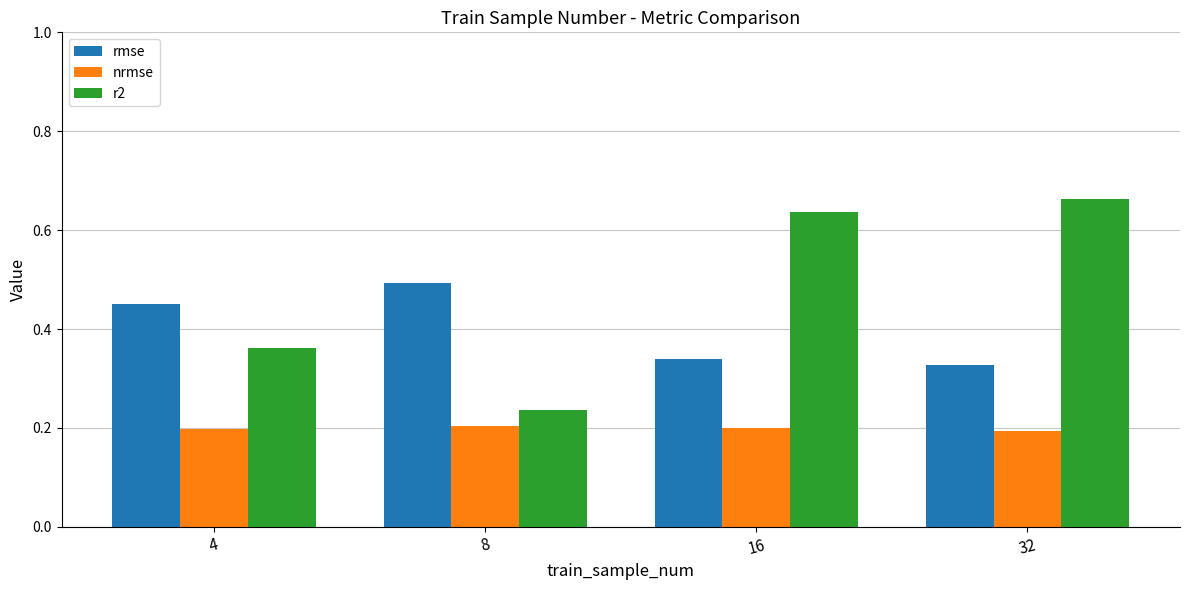

What is the total value across all series at 32?

1.2